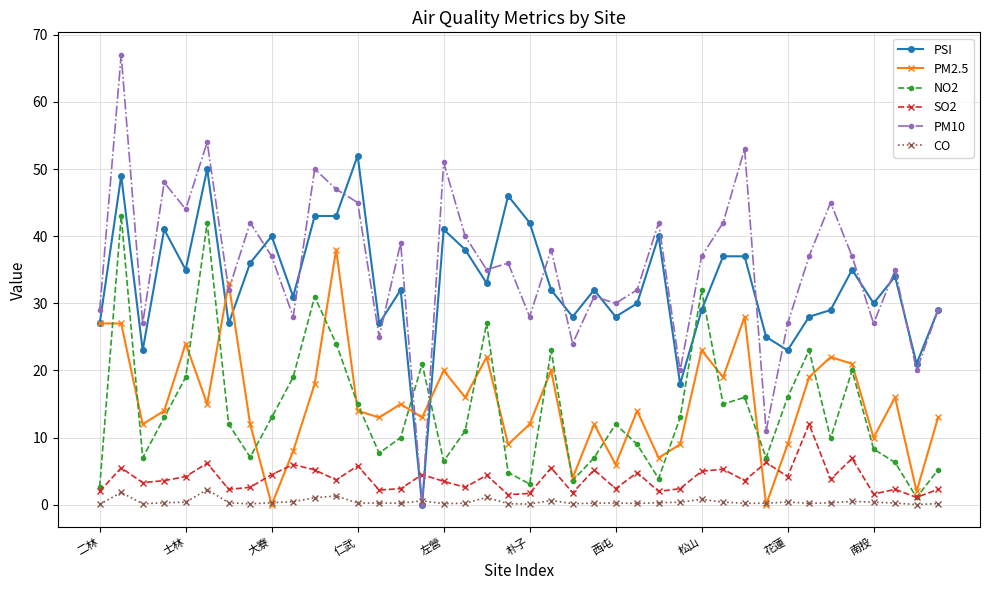

After their last crossing, which series has the higher values: PM2.5 or SO2?

PM2.5